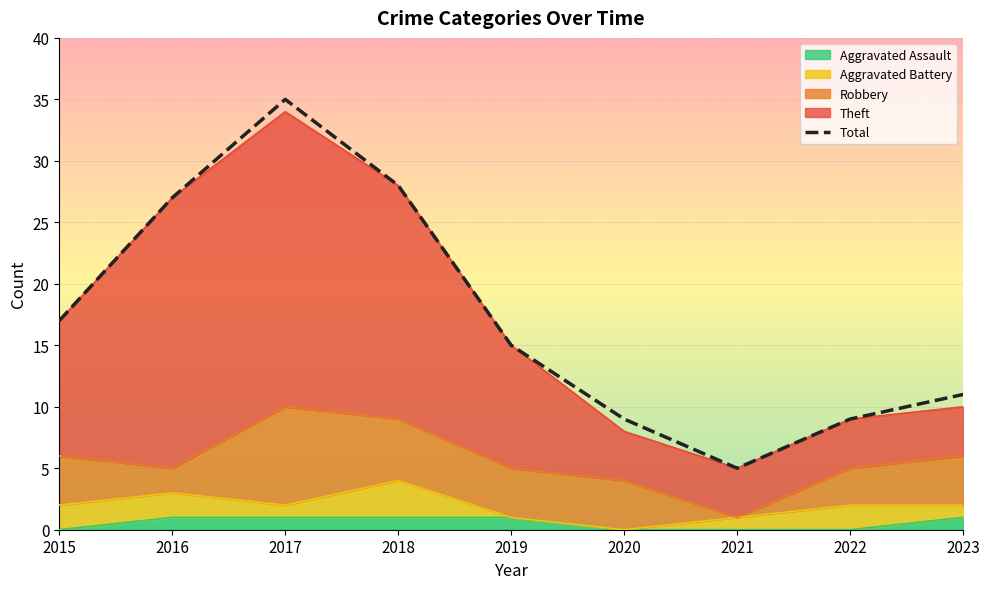

What is the difference between the maximum and second lowest values?

26